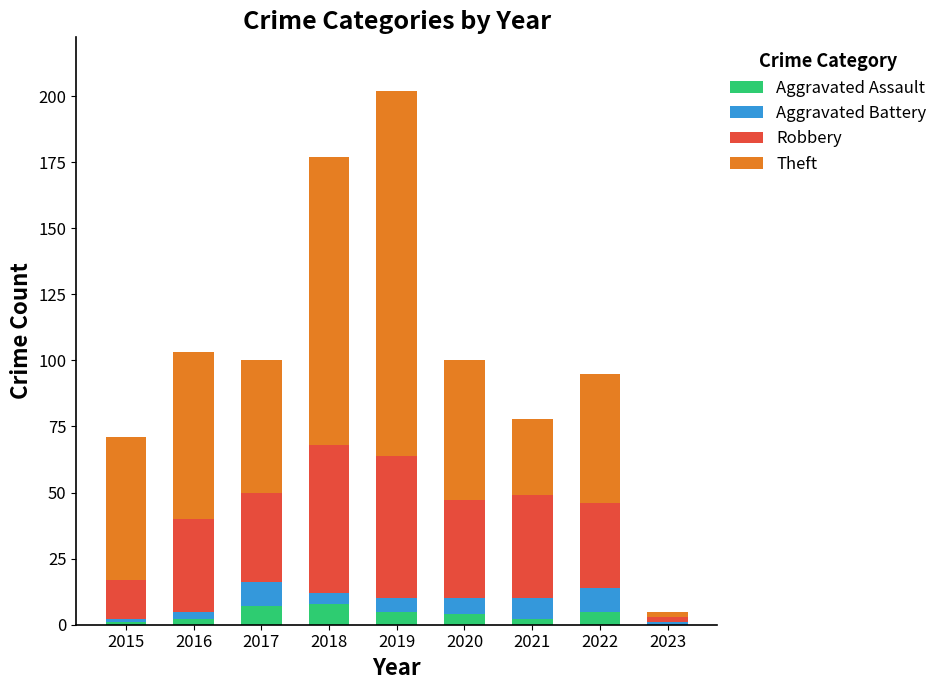

What is the maximum value for Aggravated Assault?

8